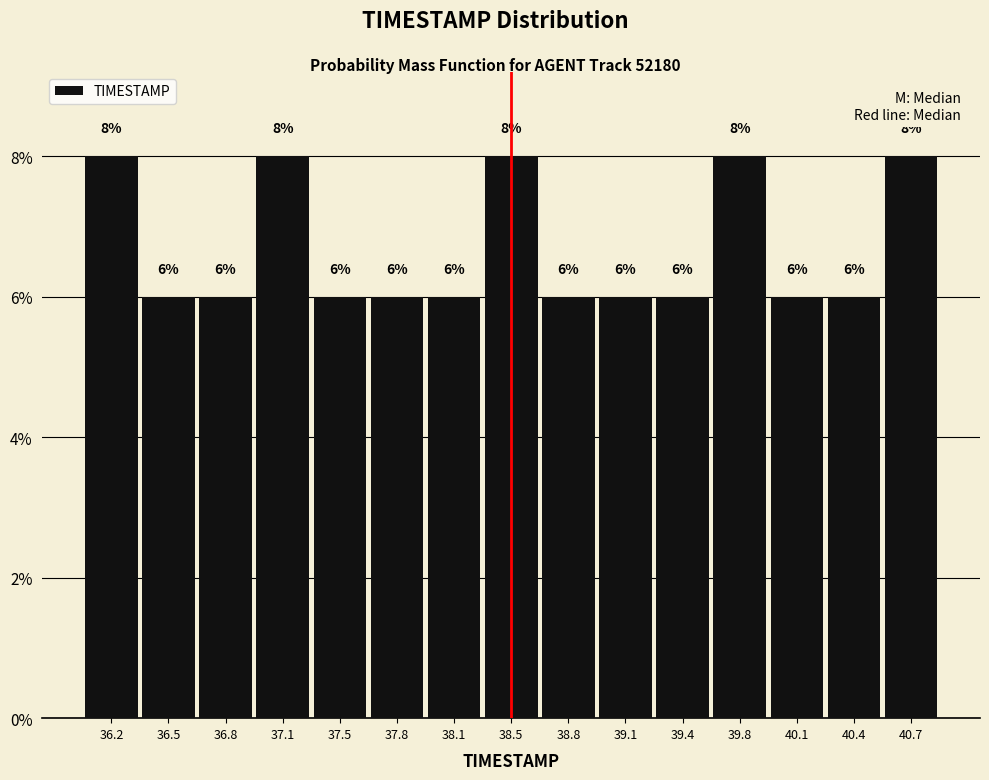

Reading left to right, transcribe this chart: for each bar, give the range it covers on the x-axis and its height. The bar edges are not printed on the chart, so give them approximately, as read against the axis.

36.00 to 36.35: 8
36.35 to 36.65: 6
36.65 to 37.00: 6
37.00 to 37.30: 8
37.30 to 37.65: 6
37.65 to 37.95: 6
37.95 to 38.30: 6
38.30 to 38.60: 8
38.60 to 38.95: 6
38.95 to 39.25: 6
39.25 to 39.60: 6
39.60 to 39.90: 8
39.90 to 40.25: 6
40.25 to 40.55: 6
40.55 to 40.90: 8